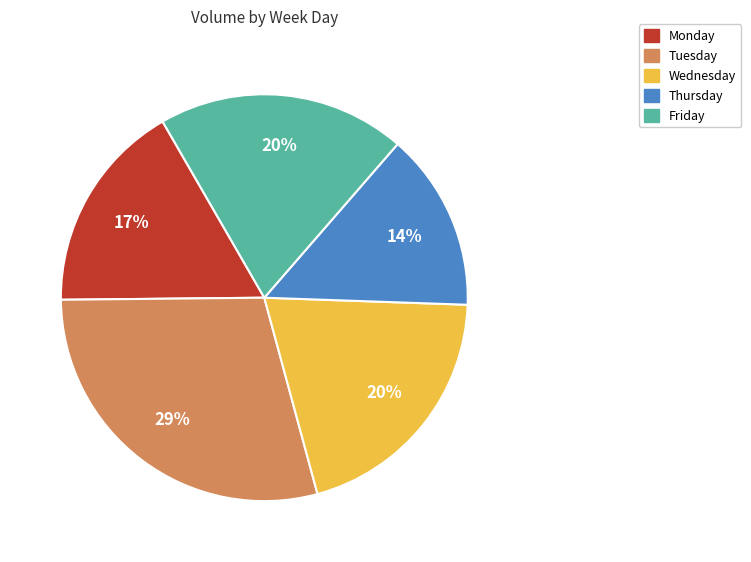

Is there a majority slice in this chart?

No